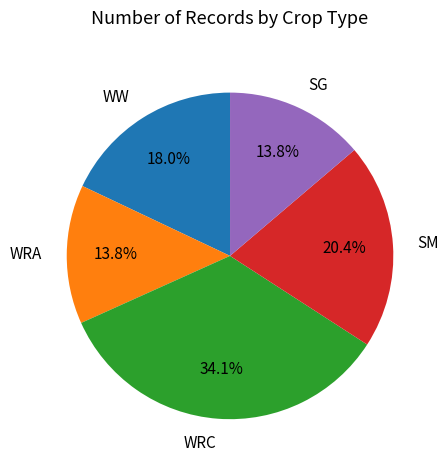

To the nearest percent, what is the combined percentage of SM and WRA?

34%